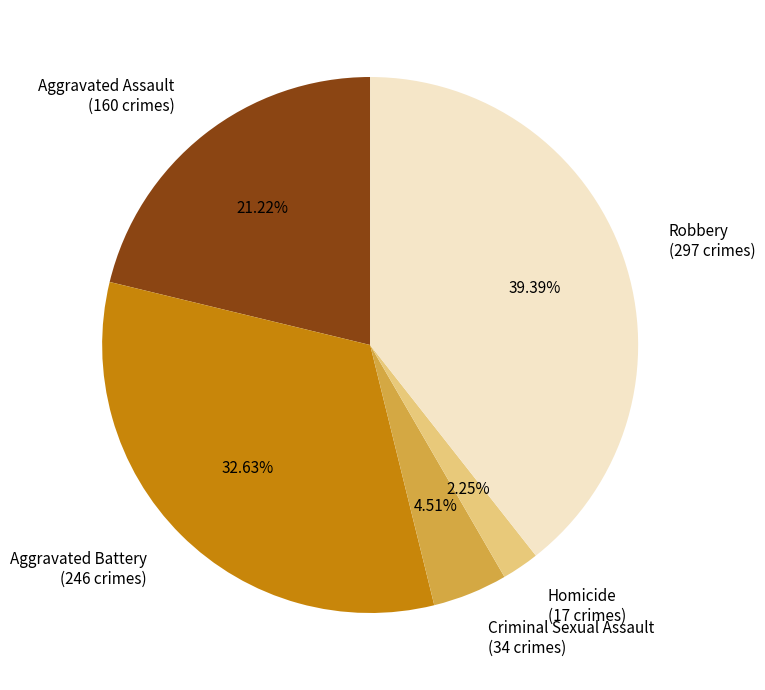

To the nearest percent, what is the average slice percentage?

20%